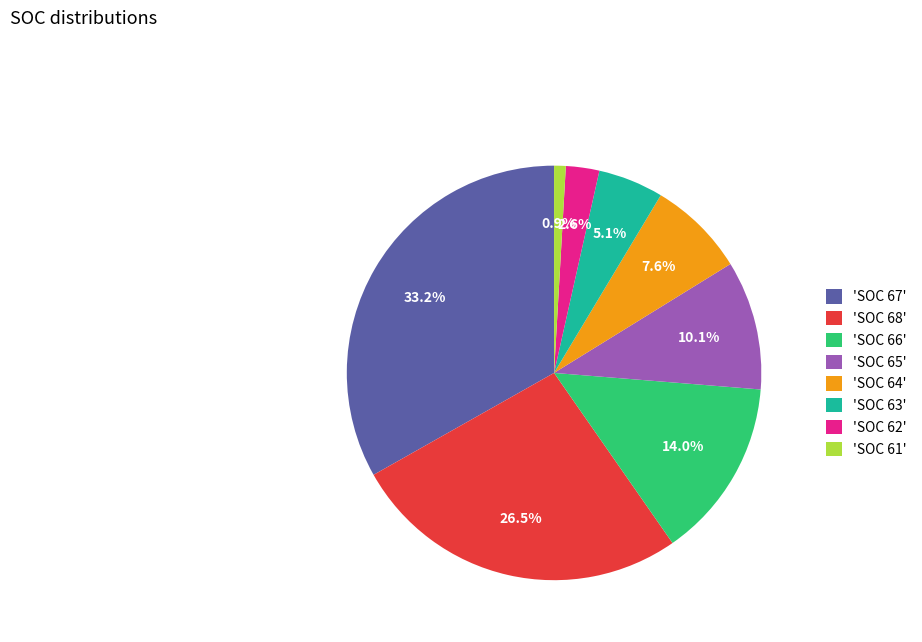

Approximately how many times larger is the value at 'SOC 65' compared to 'SOC 67'?

0.3